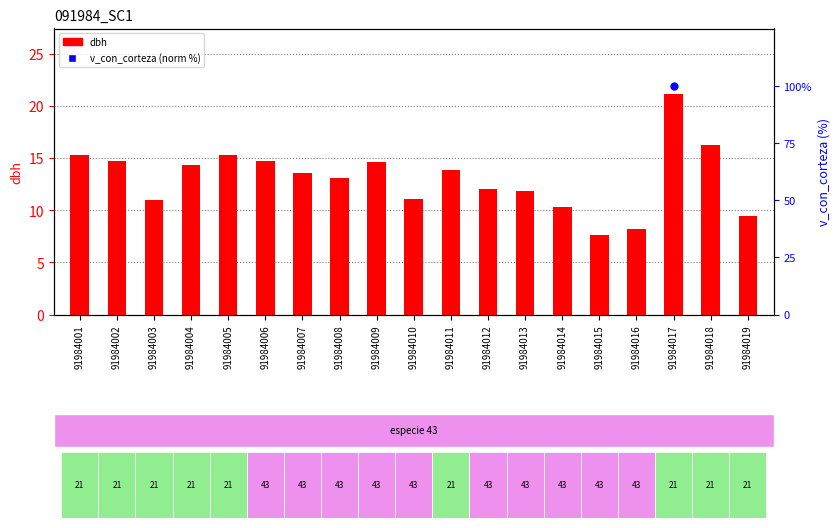

Which series contains the lowest Y value?

dbh